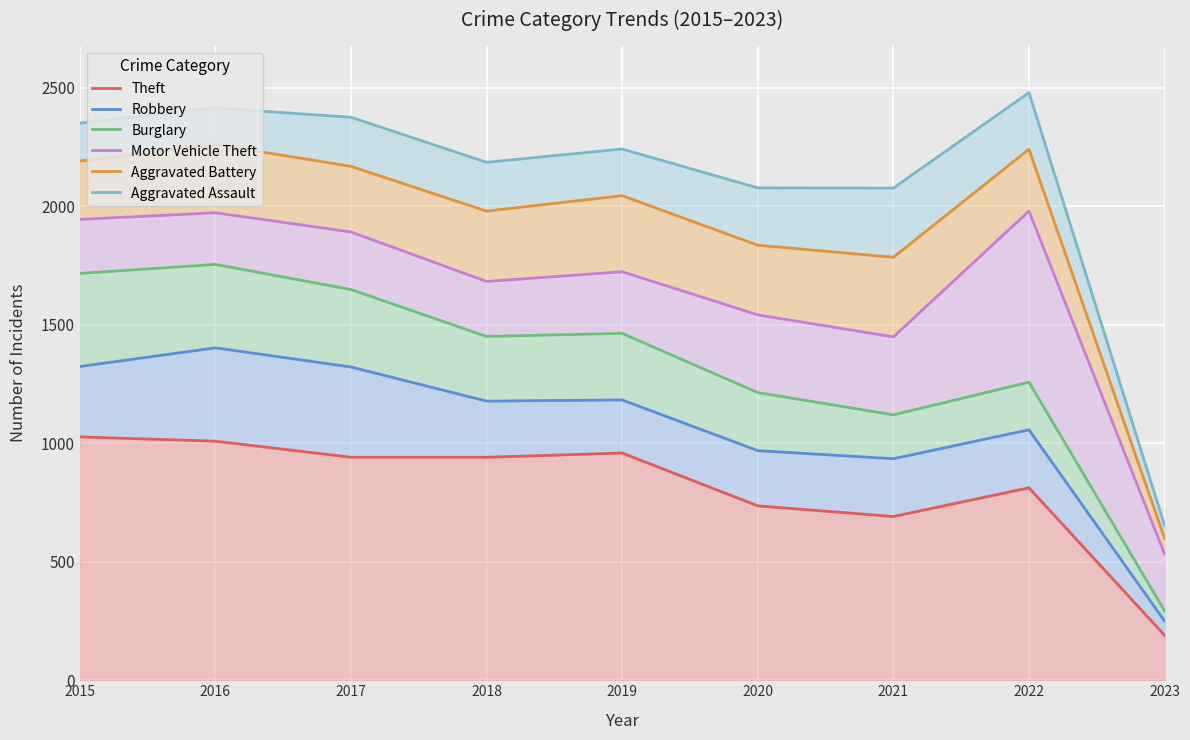

What is the difference between the maximum and second lowest values in the Theft series?

336